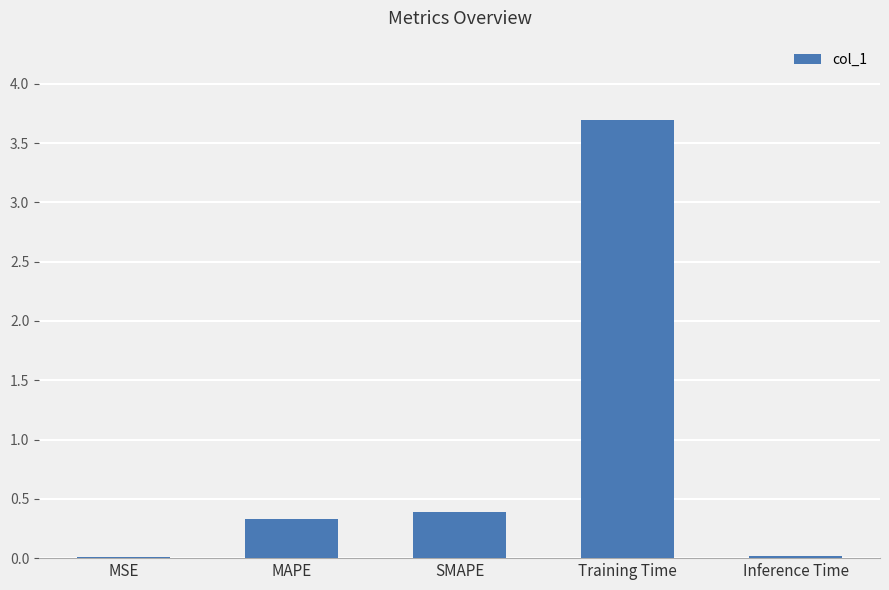

What is the greatest value displayed?

3.7